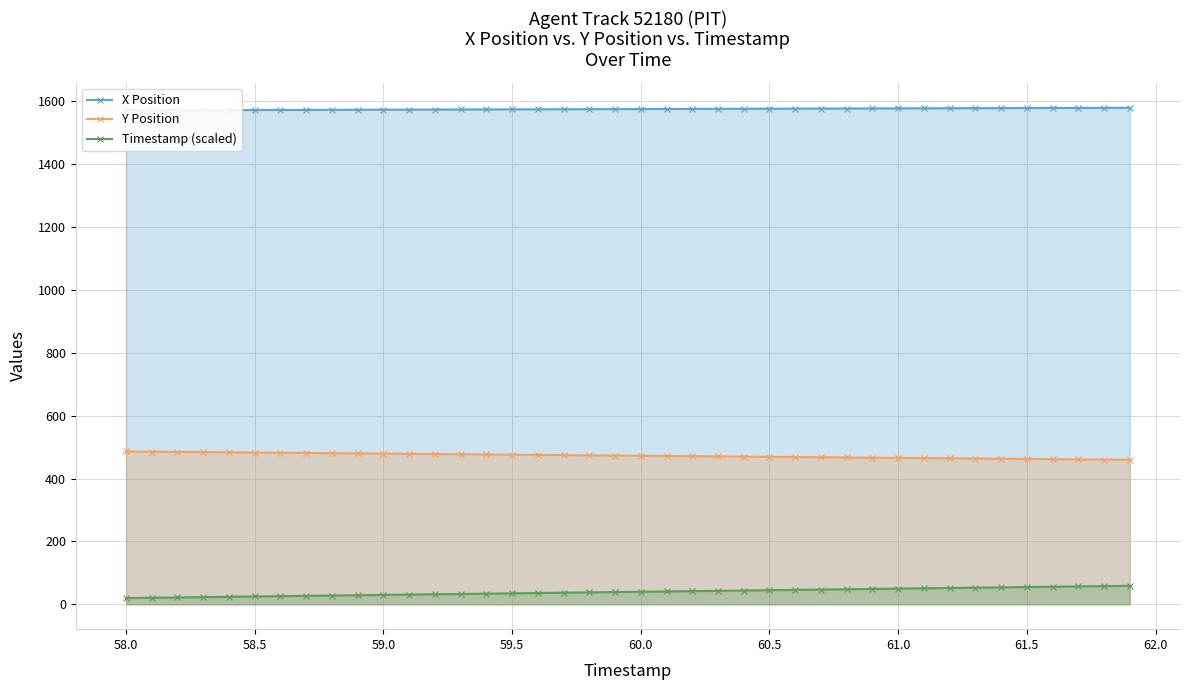

What is the smallest value displayed?

20.0